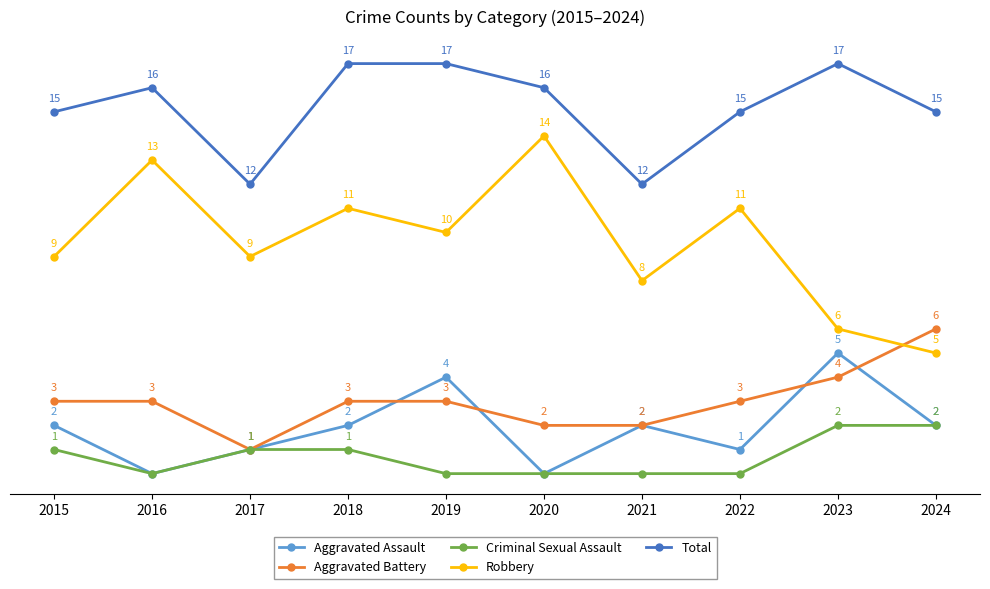

What are all the series names shown in the legend?

Aggravated Assault, Aggravated Battery, Criminal Sexual Assault, Robbery, Total